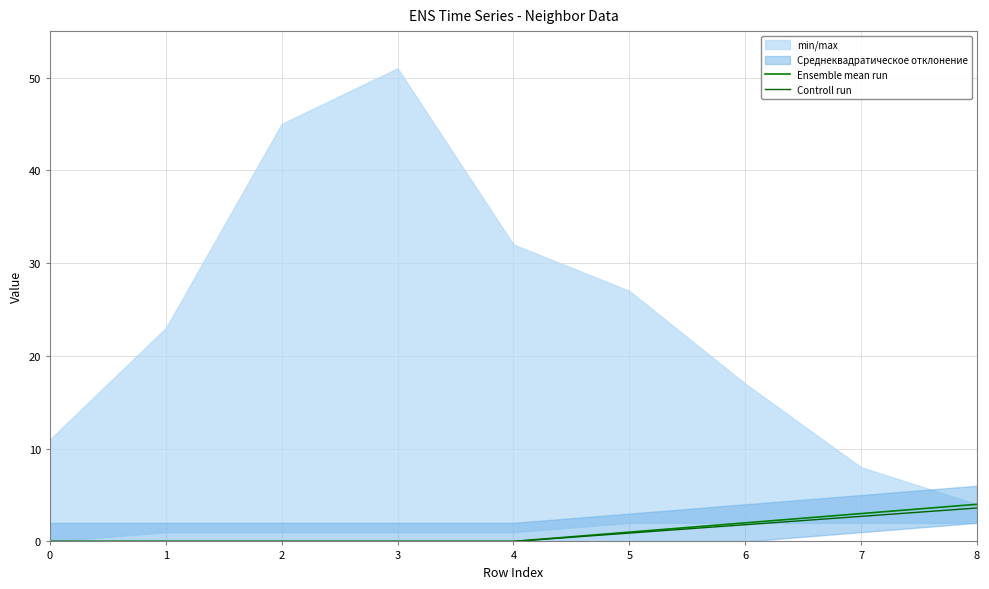

Reading right to left, what are all the values shown in this chart?

Ensemble mean run: 8=4.0	7=3.0	6=2.0	5=1.0	4=0.0	3=0.0	2=0.0	1=0.0	0=0.0
Controll run: 8=3.6	7=2.7	6=1.8	5=0.9	4=0.0	3=0.0	2=0.0	1=0.0	0=0.0